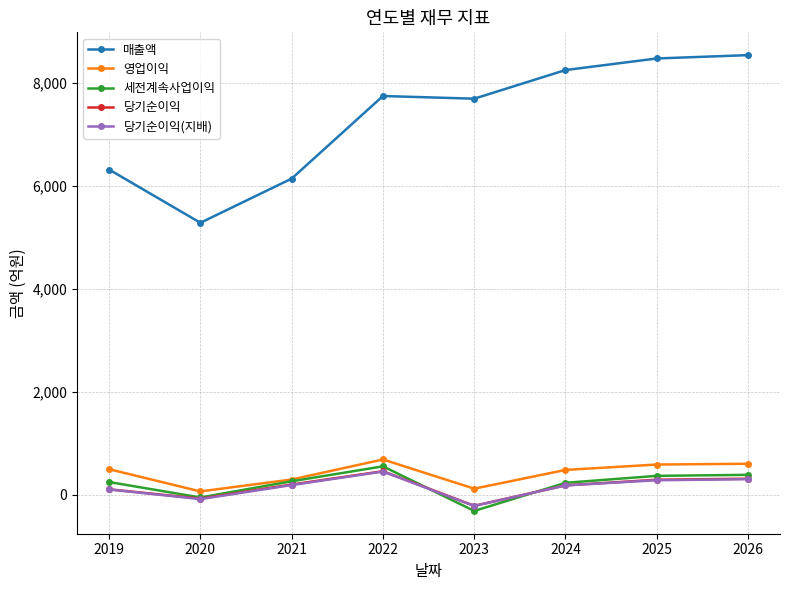

At which category does 세전계속사업이익 reach its first local valley?

2020